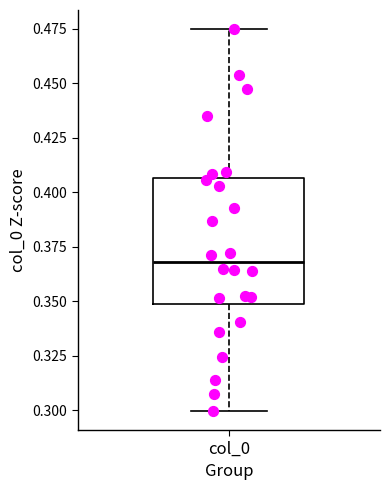

Read this box plot against the y-axis: the position of the median line, the range covered by the box, and the ends of both whiskers. The values are not printed on the chart, so give them approximately, as read against the axis.

median 0.370, box 0.350 to 0.405, whiskers 0.300 to 0.475